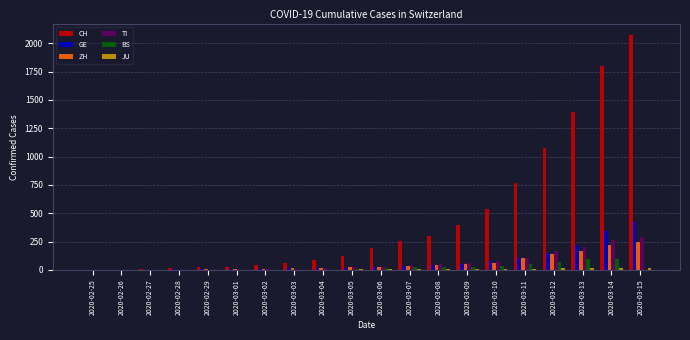

At which category is the sum across all series the highest?

2020-03-15